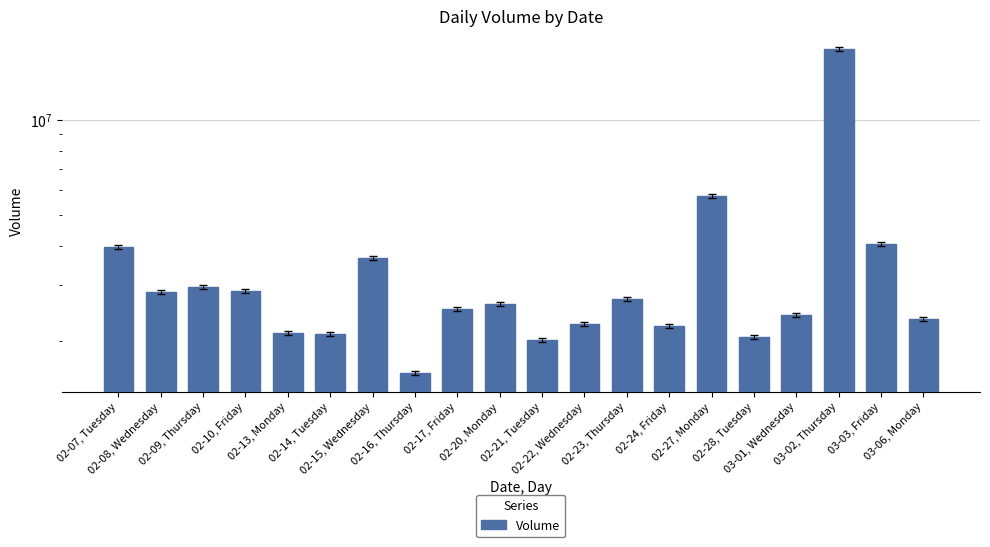

What is the label of the 13th bar from the left?

02-23, Thursday